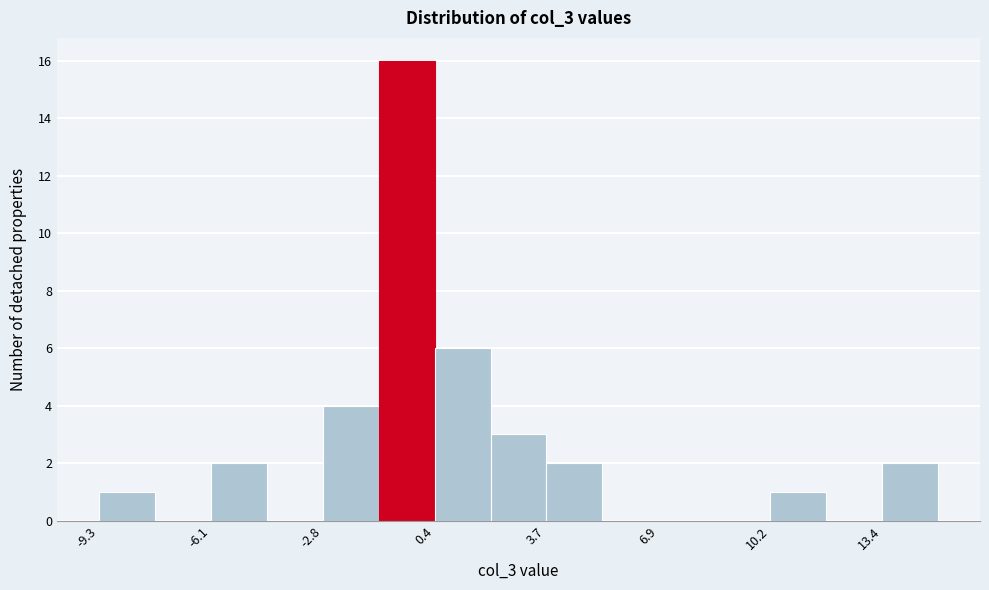

Around what value on the x-axis is the tallest bar? Give the approximate position of its centre, as read against the axis.

-0.5